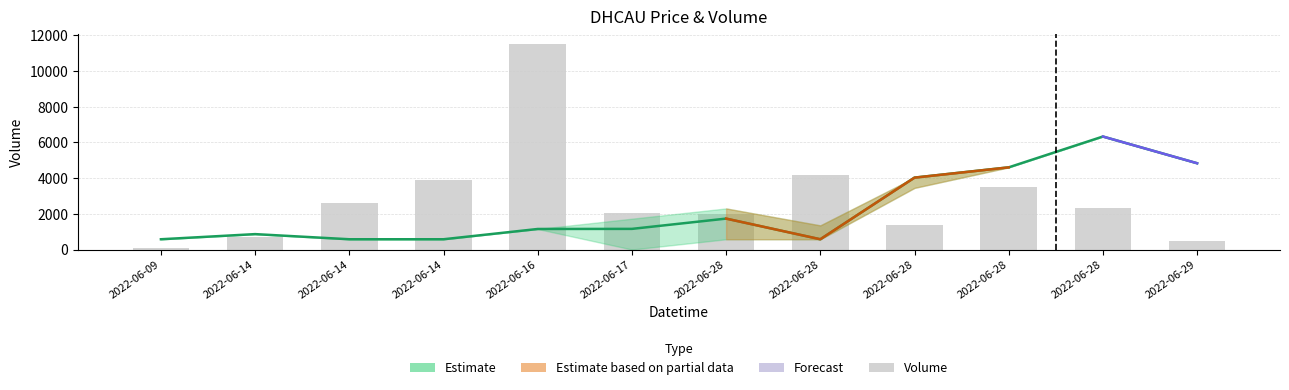

Reading left to right, list all the values displayed in this chart.

2022-06-09=100	2022-06-14=690	2022-06-14=2599	2022-06-14=3898	2022-06-16=11510	2022-06-17=2040	2022-06-28=2010	2022-06-28=4200	2022-06-28=1356	2022-06-28=3488	2022-06-28=2302	2022-06-29=480